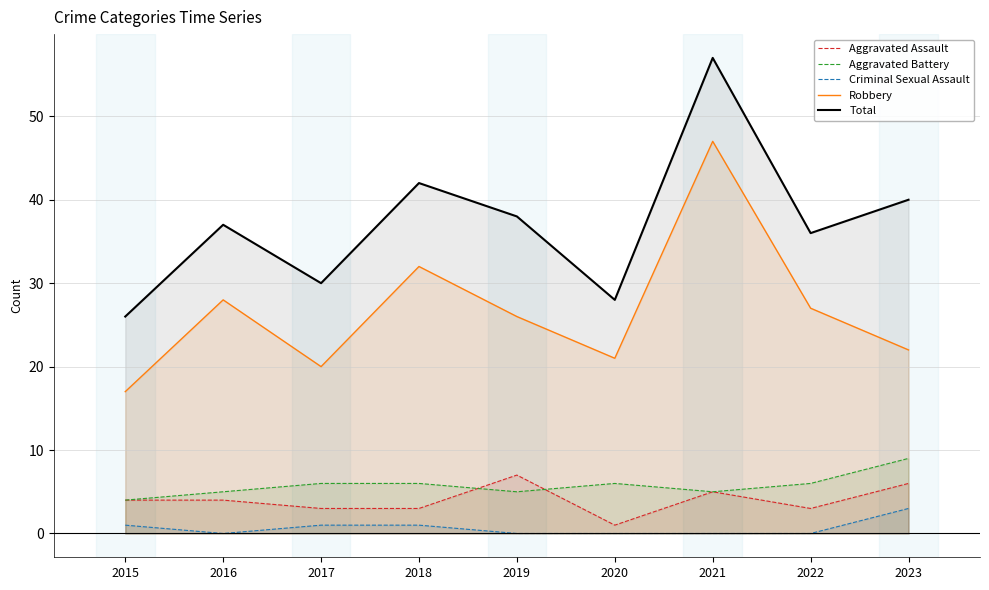

Where is the first local minimum for Robbery?

2017